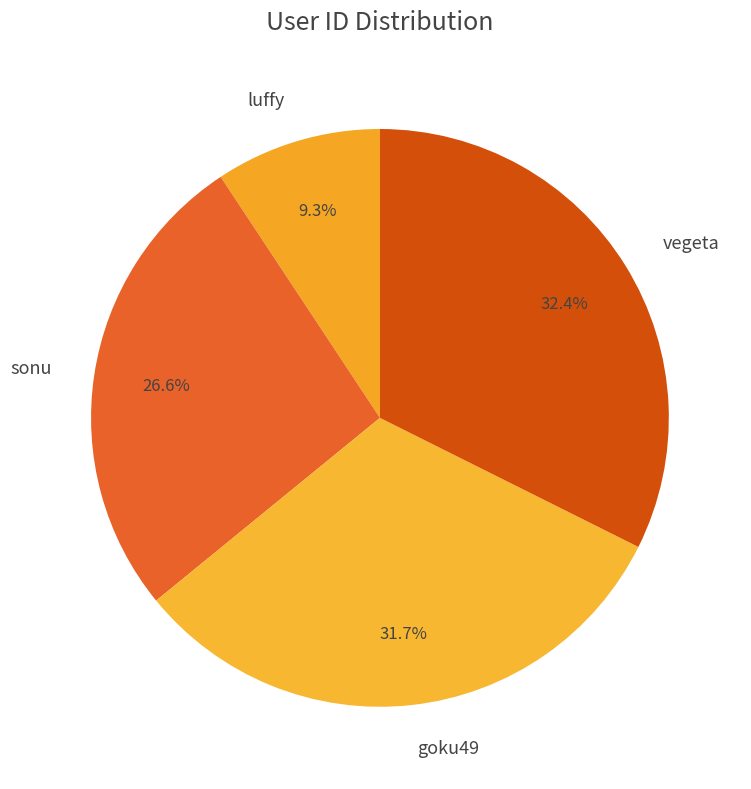

Which slice is the largest?

vegeta